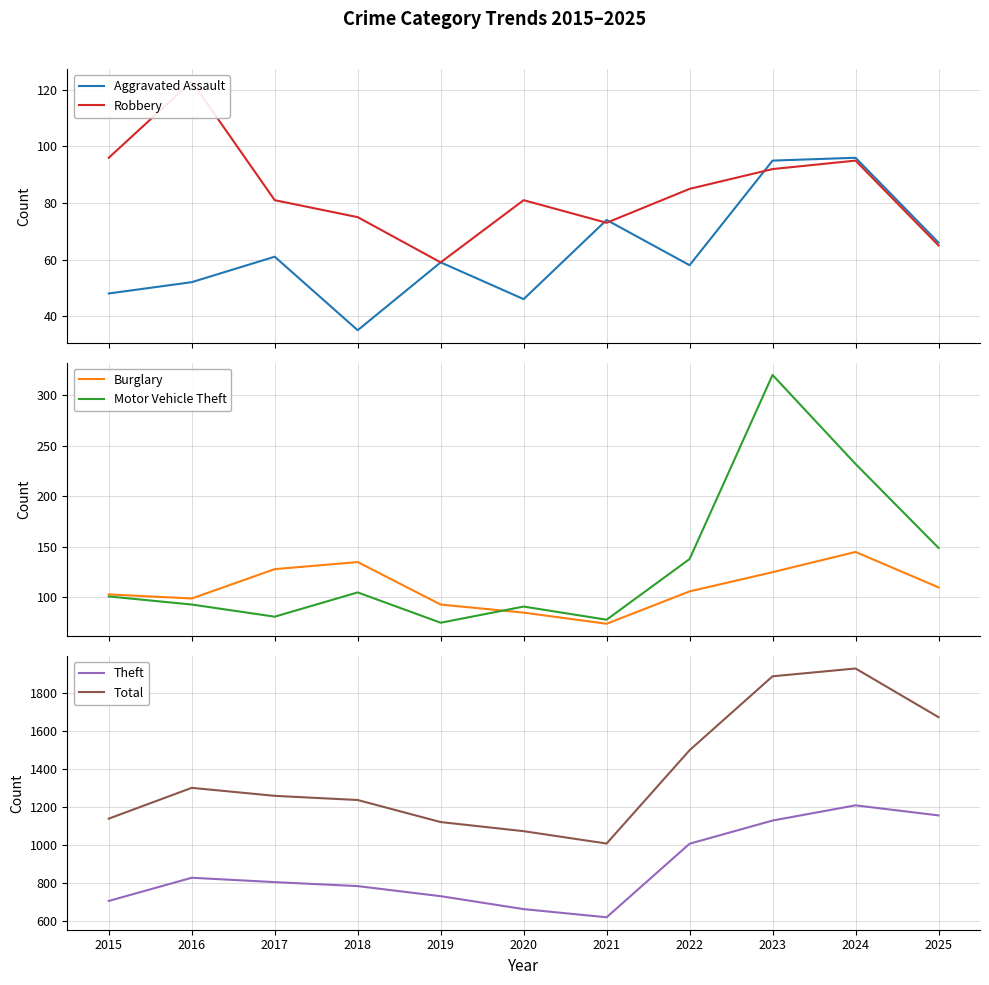

At how many categories does at least one series exceed 458?

11